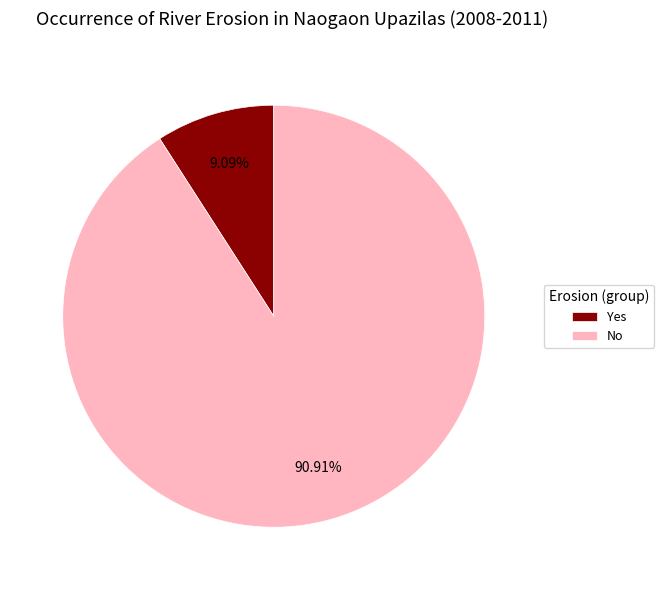

Rank the categories by value from highest to lowest.

No, Yes